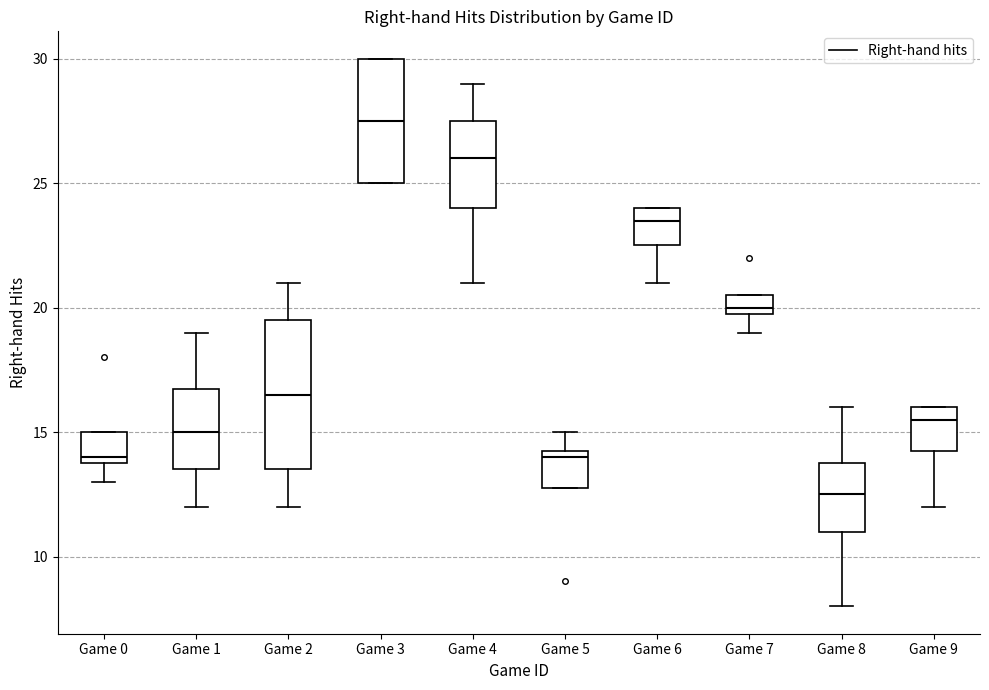

Which box is the tallest, from its lower edge to its upper edge?

Game 2